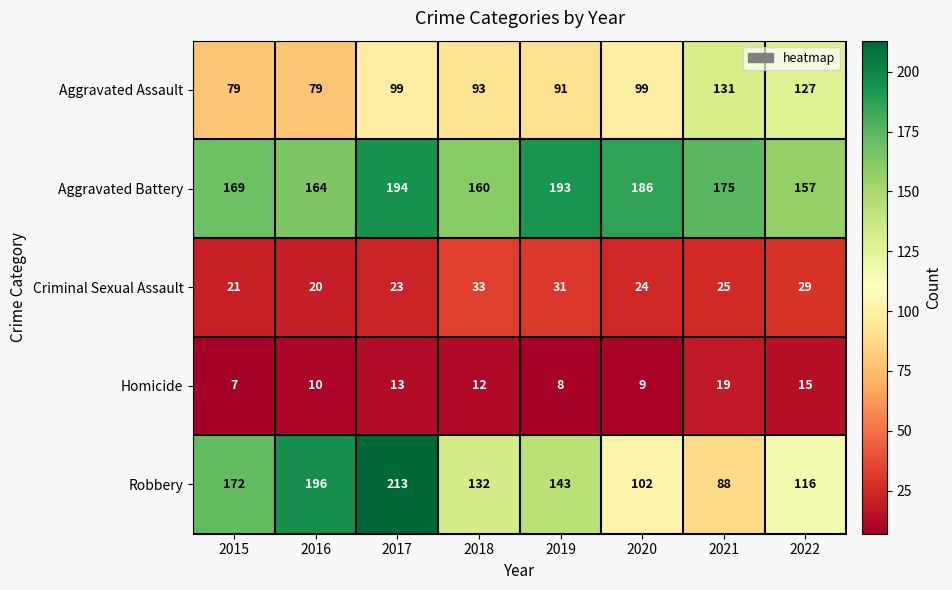

Is the value of Criminal Sexual Assault at 2020 greater than the value of Aggravated Assault at 2019?

No